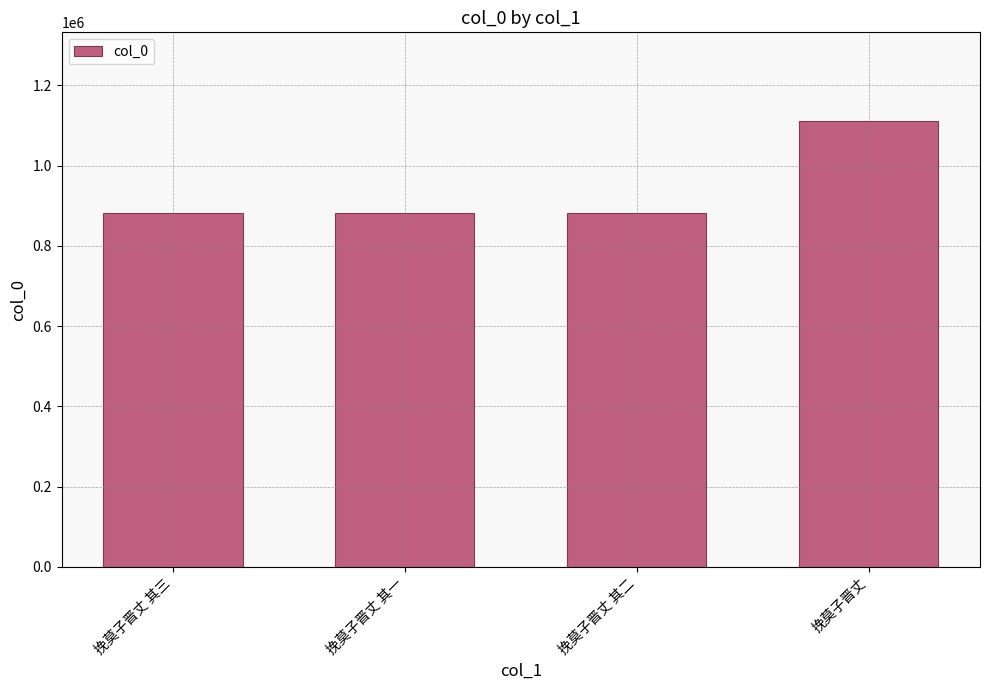

Between 挽莫子晋丈 其一 and 挽莫子晋丈, which is larger?

挽莫子晋丈